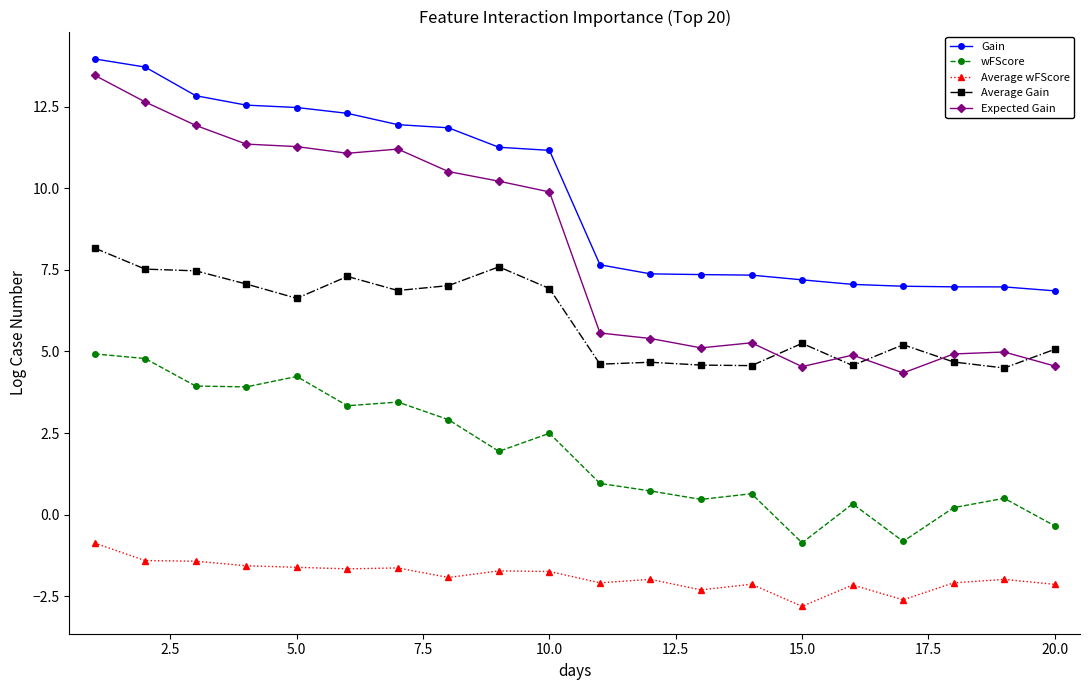

What is the value of the wFScore point at the 11th from the left?

1.0